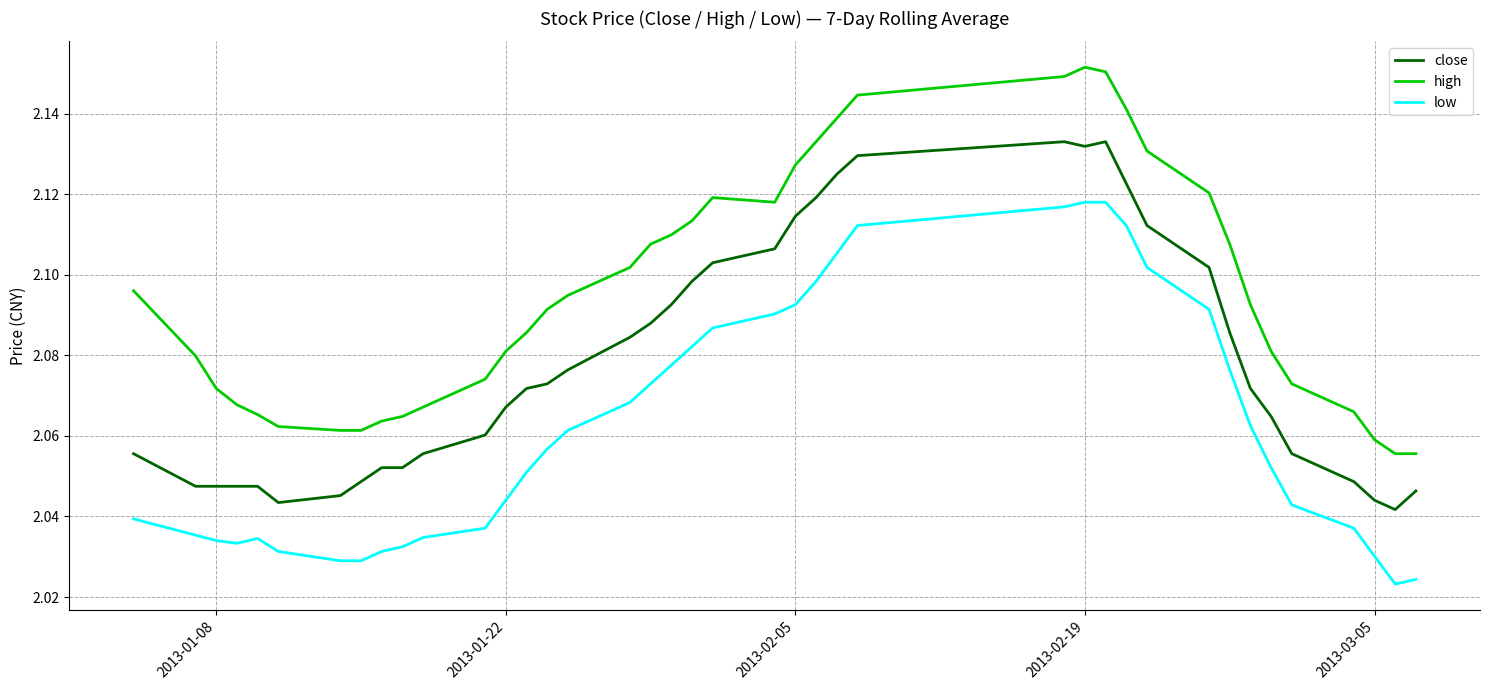

What is the sum of all low values?

82.5